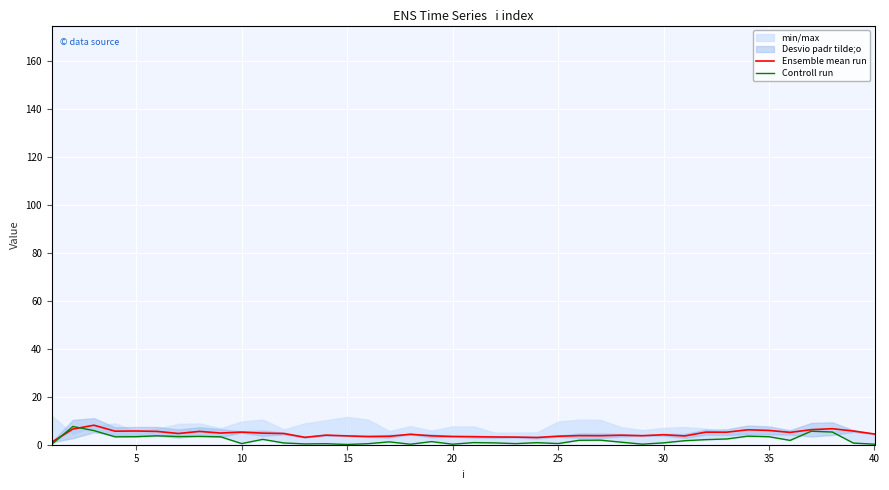

How many interior local peaks does the Ensemble mean run series have?

12